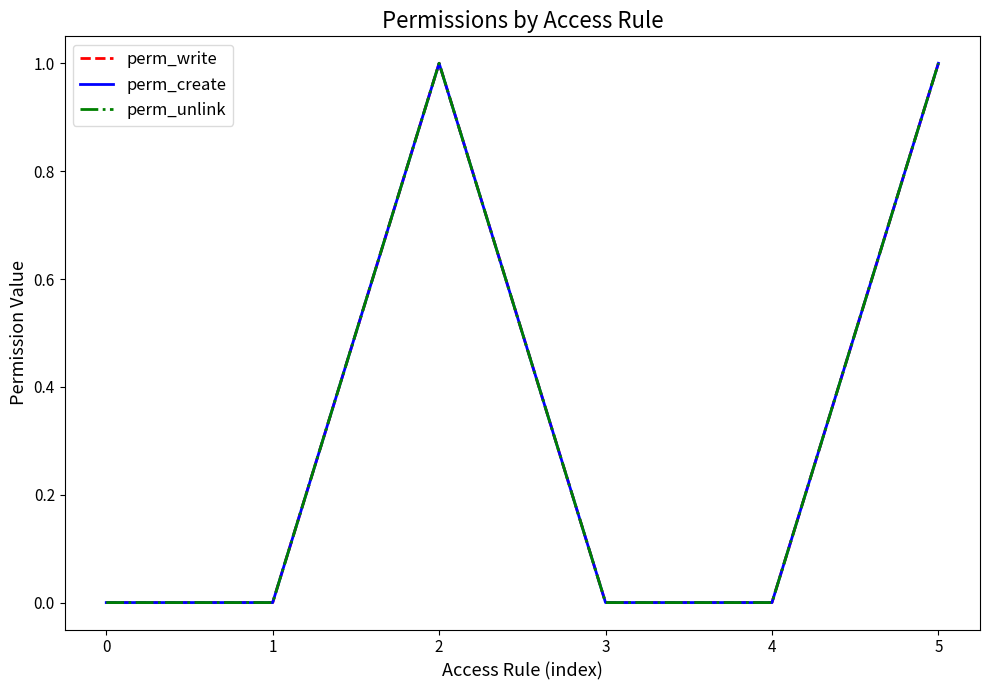

Is it true that perm_write equals 0 at 1?

True